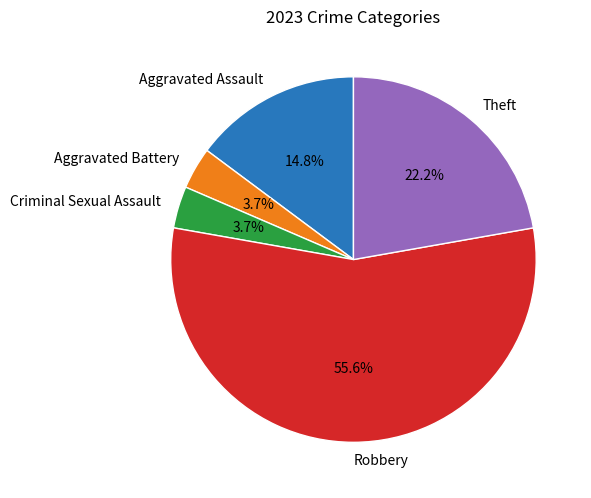

To the nearest percent, what is the difference between the Criminal Sexual Assault and Aggravated Assault slice percentages?

11%